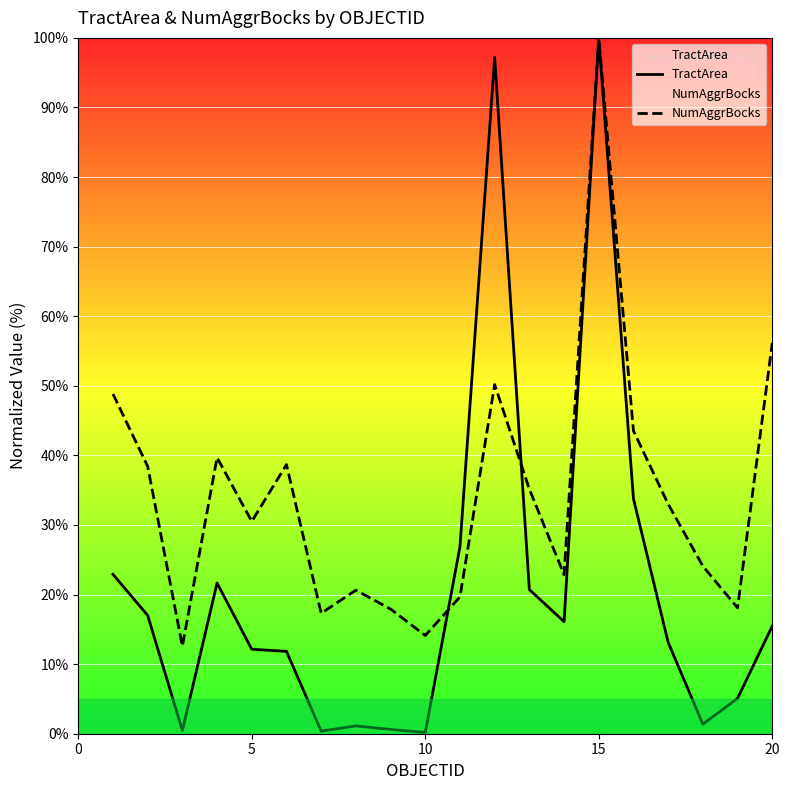

How many lines are shown in the chart?

2